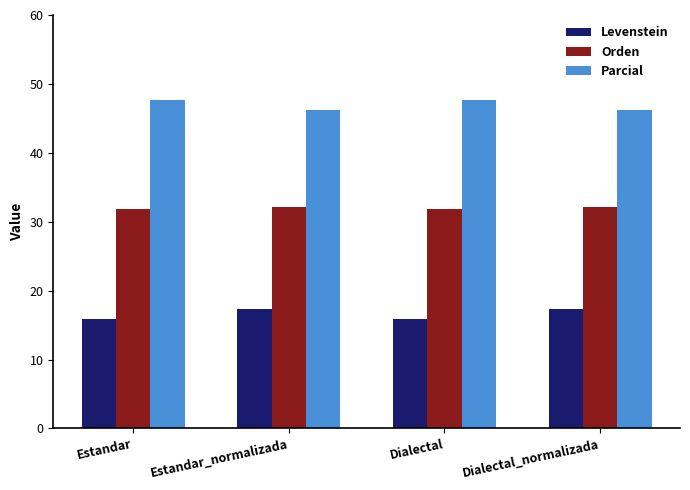

How many data points in Orden are less than 32?

2